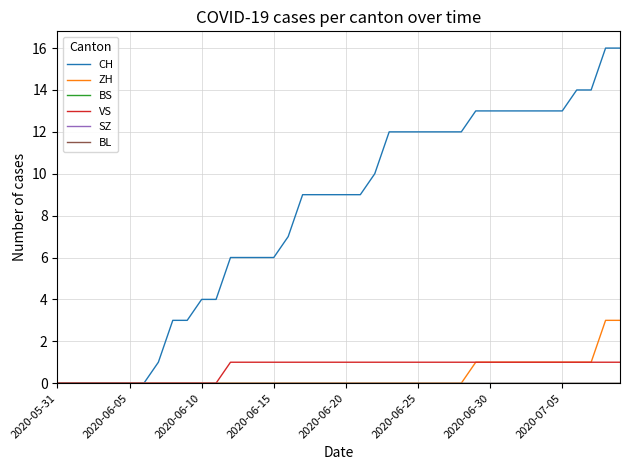

Does the chart display data point markers on the line(s)?

No